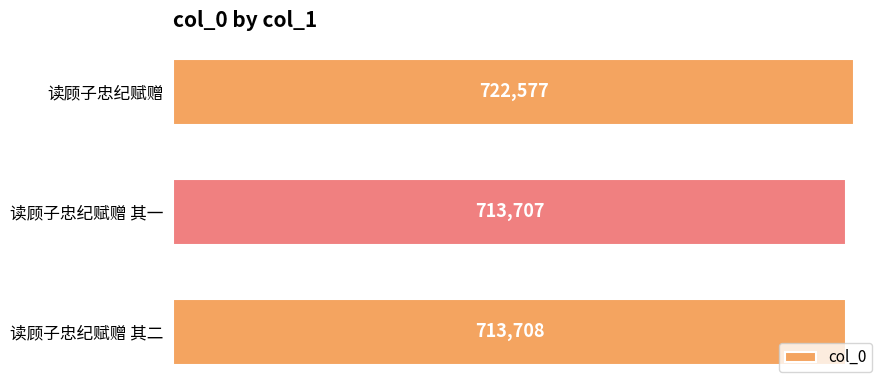

Which has a higher value, 读顾子忠纪赋赠 or 读顾子忠纪赋赠 其二?

读顾子忠纪赋赠